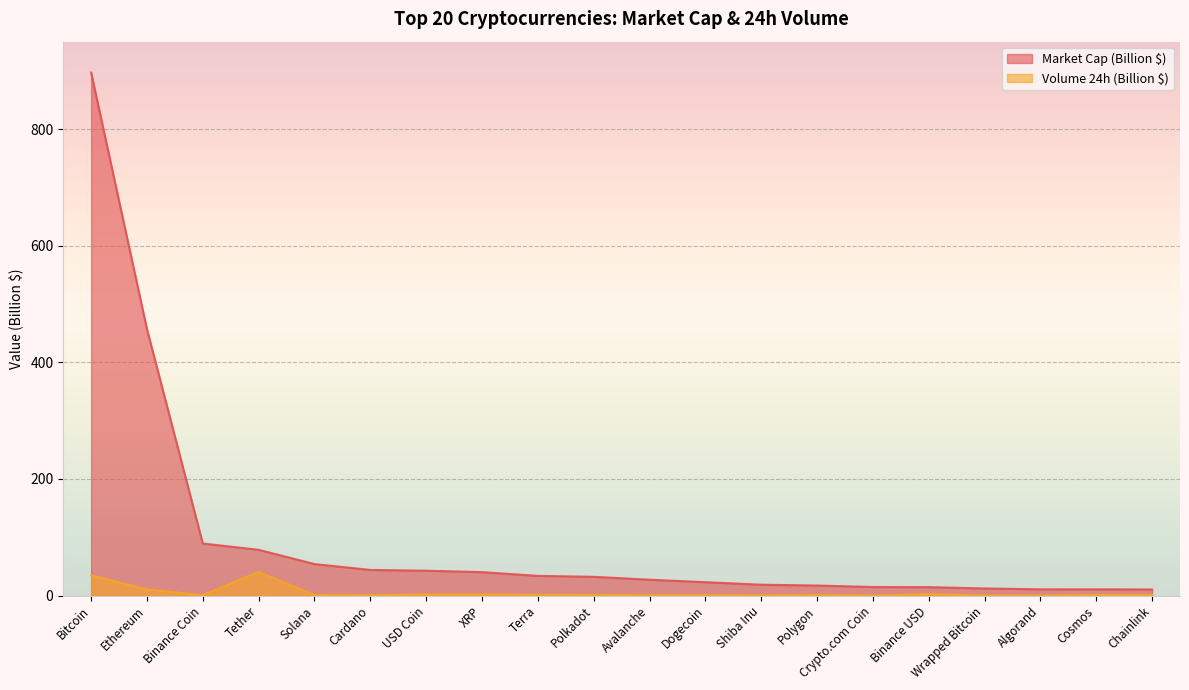

How many data points does each series have?

20